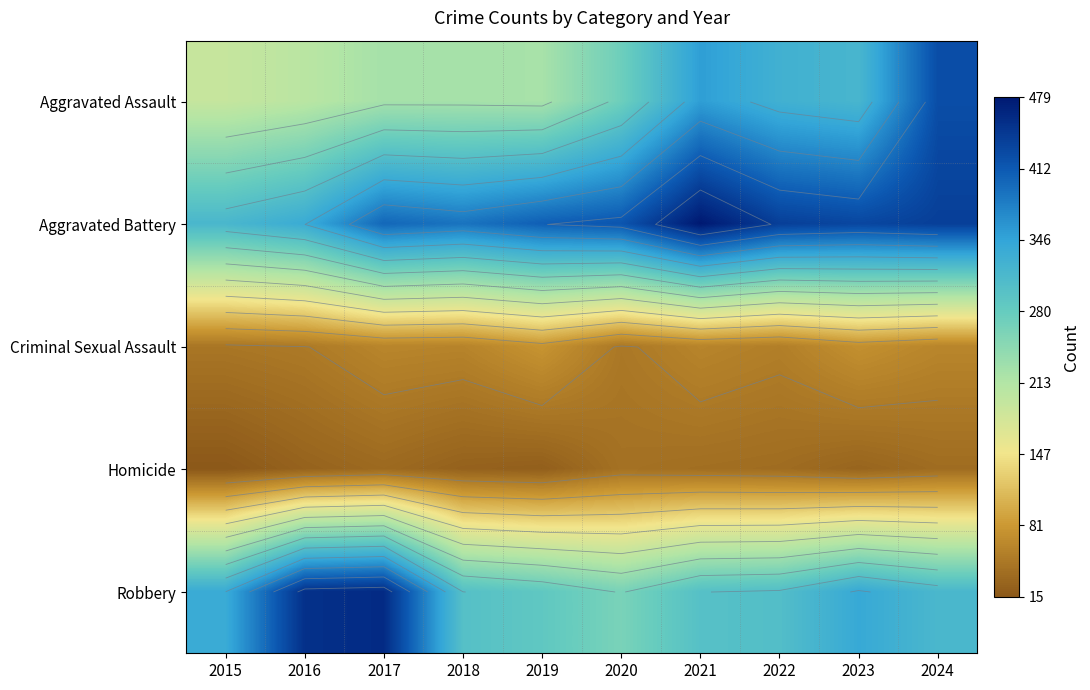

What is the smallest value displayed?

15